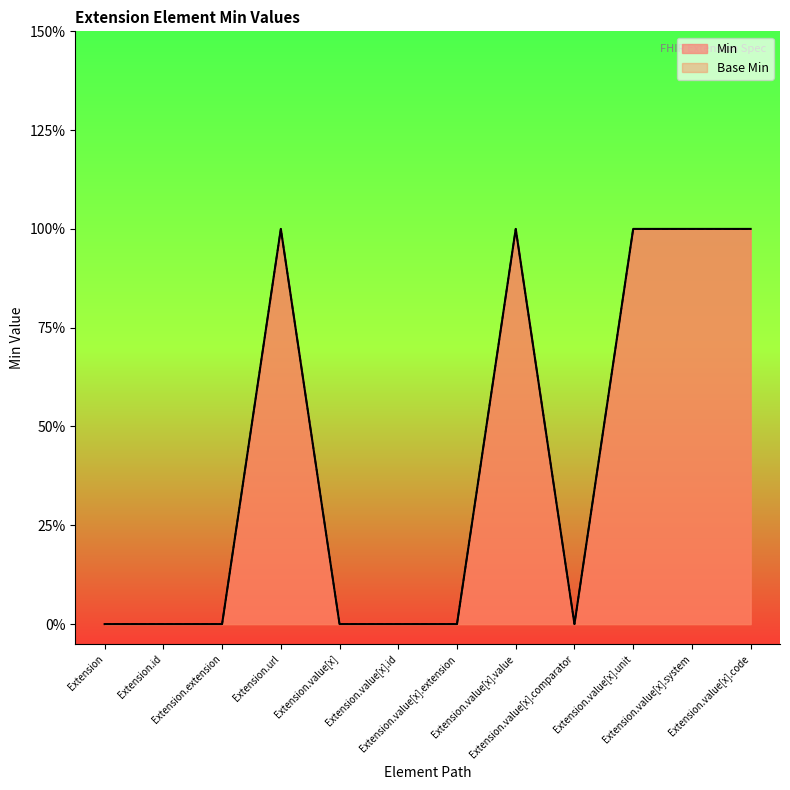

Reading left to right, what are all the values shown in this chart?

Min: Extension=0	Extension.id=0	Extension.extension=0	Extension.url=1	Extension.value[x]=0	Extension.value[x].id=0	Extension.value[x].extension=0	Extension.value[x].value=1	Extension.value[x].comparator=0	Extension.value[x].unit=1	Extension.value[x].system=1	Extension.value[x].code=1
Base Min: Extension=0	Extension.id=0	Extension.extension=0	Extension.url=1	Extension.value[x]=0	Extension.value[x].id=0	Extension.value[x].extension=0	Extension.value[x].value=1	Extension.value[x].comparator=0	Extension.value[x].unit=1	Extension.value[x].system=1	Extension.value[x].code=1